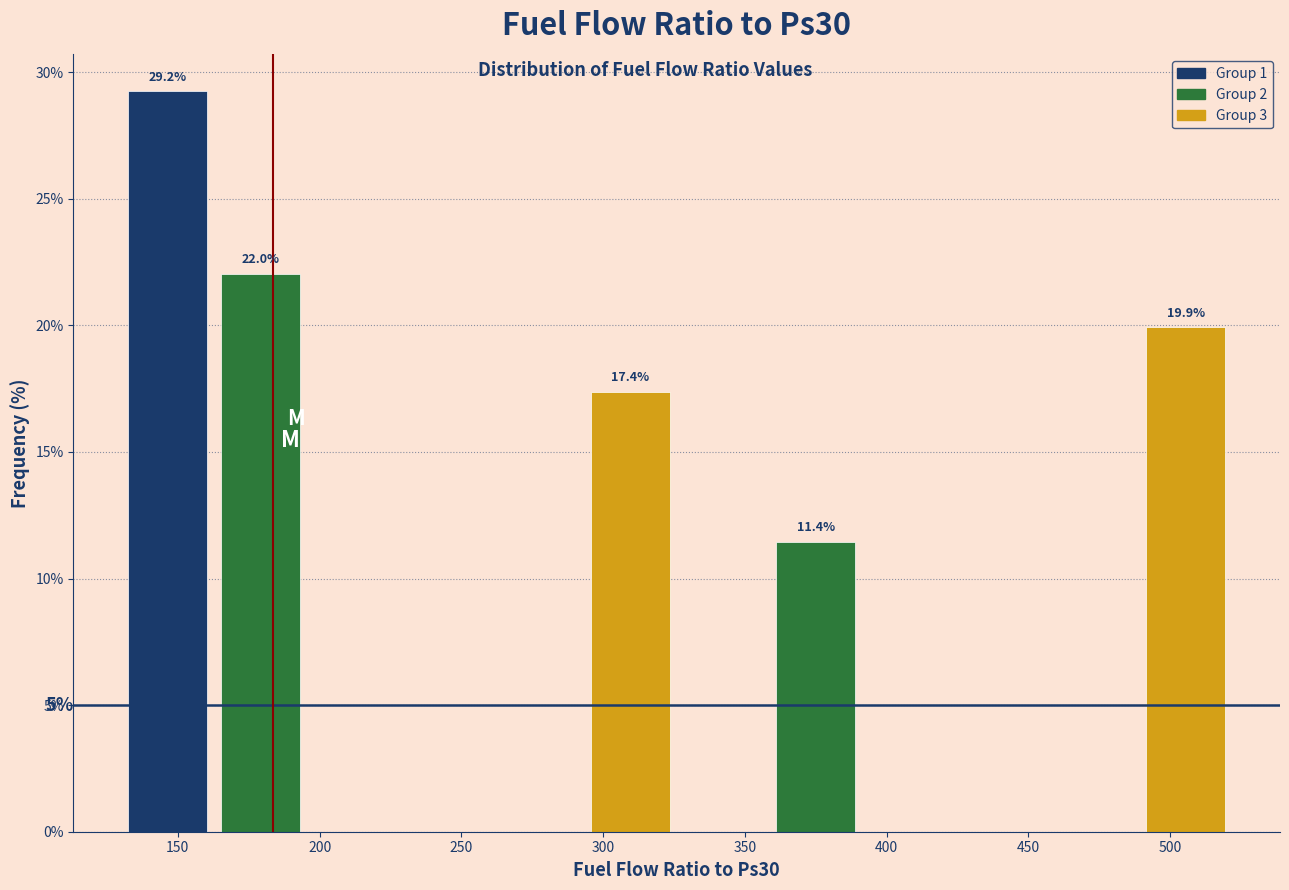

Which range on the x-axis has the tallest bar?

130 to 165